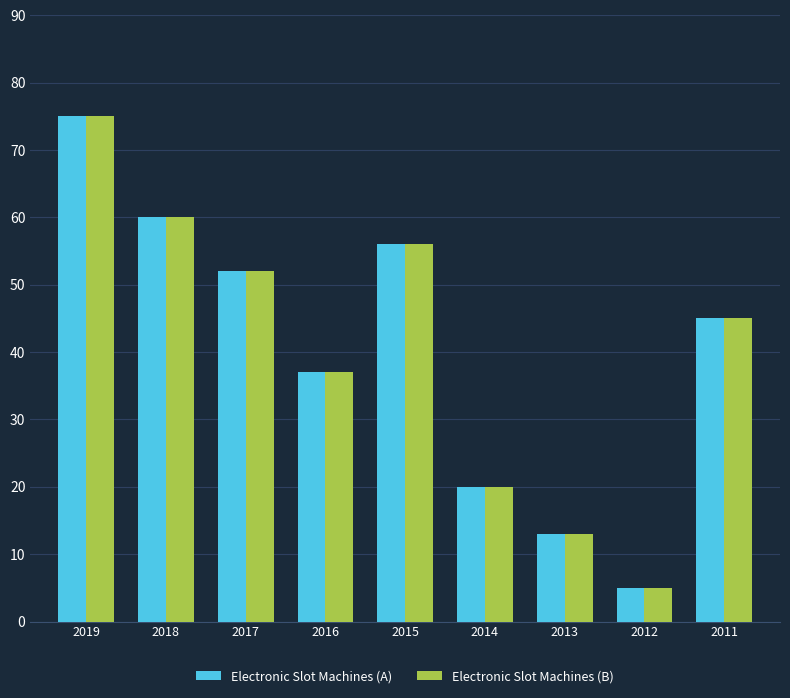

What is the difference between the Electronic Slot Machines (B) values at 2018 and 2014?

40